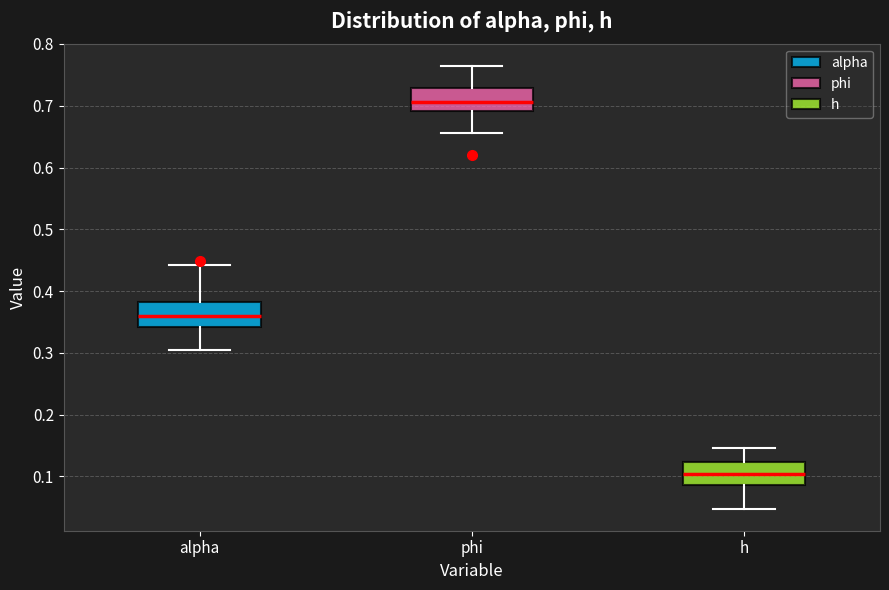

Where is the upper edge of the box for alpha on the y-axis? The values are not printed on the chart, so give them approximately, as read against the axis.

0.38